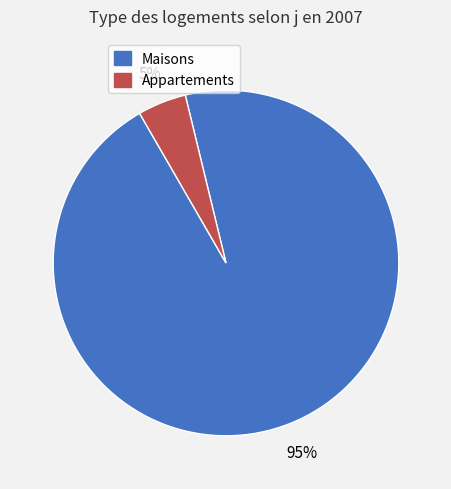

Does any single category account for the majority?

Yes